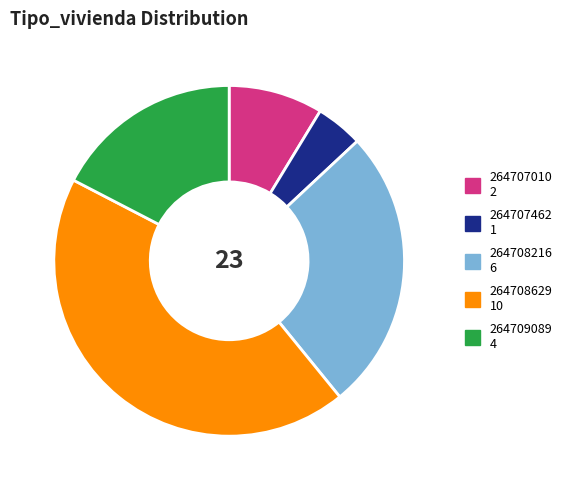

How many segments does this pie chart have?

5